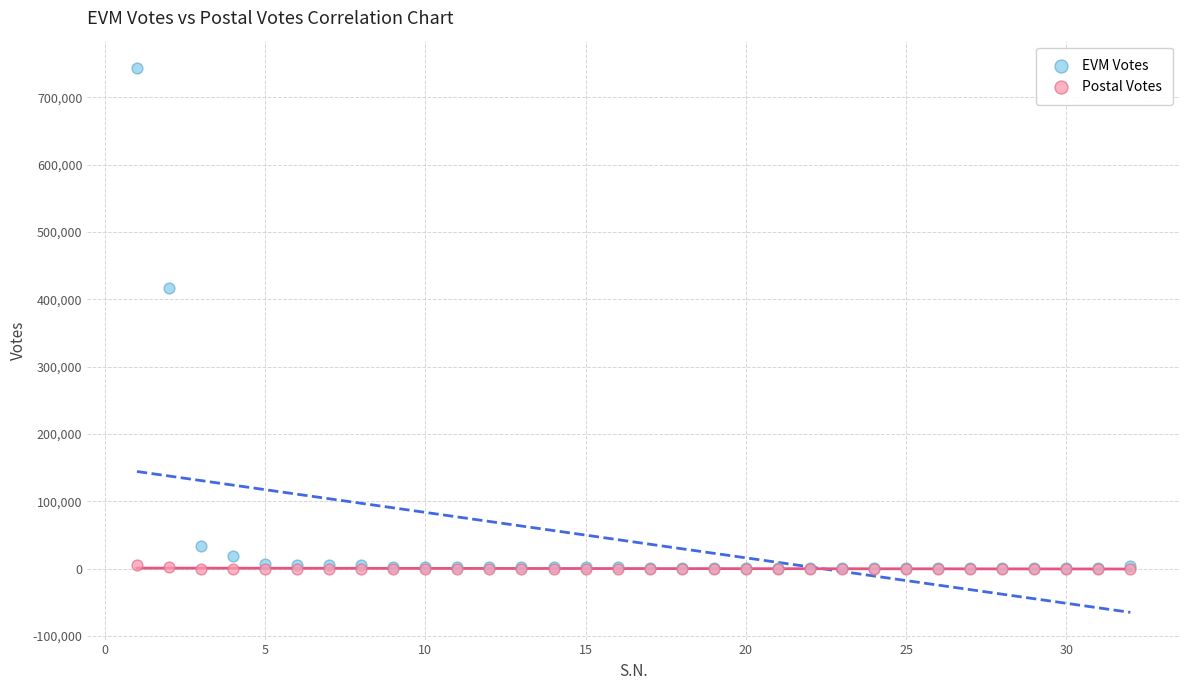

In the EVM Votes series, what Y value is closest to 372093?

416699